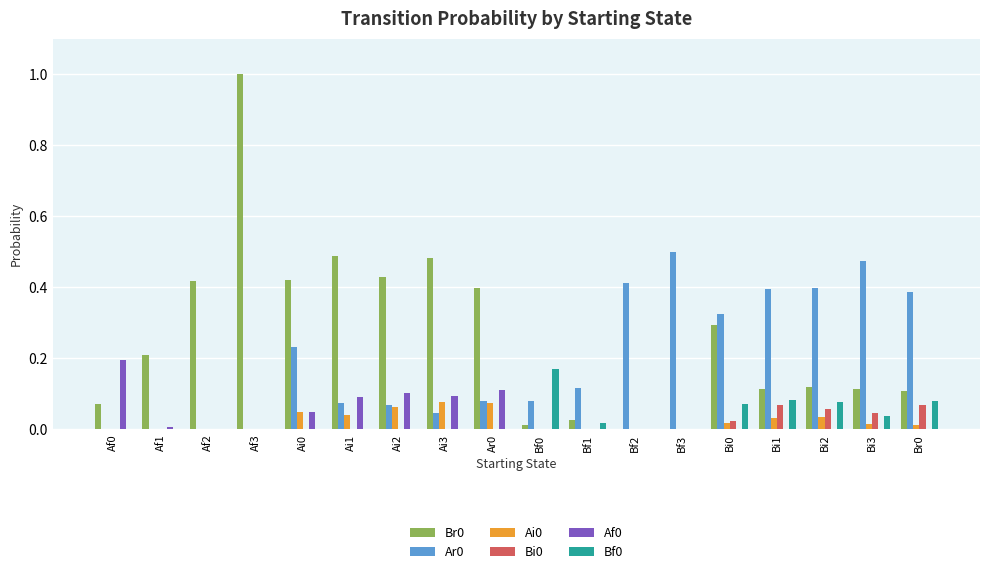

Which label corresponds to the largest value in the chart?

Af3